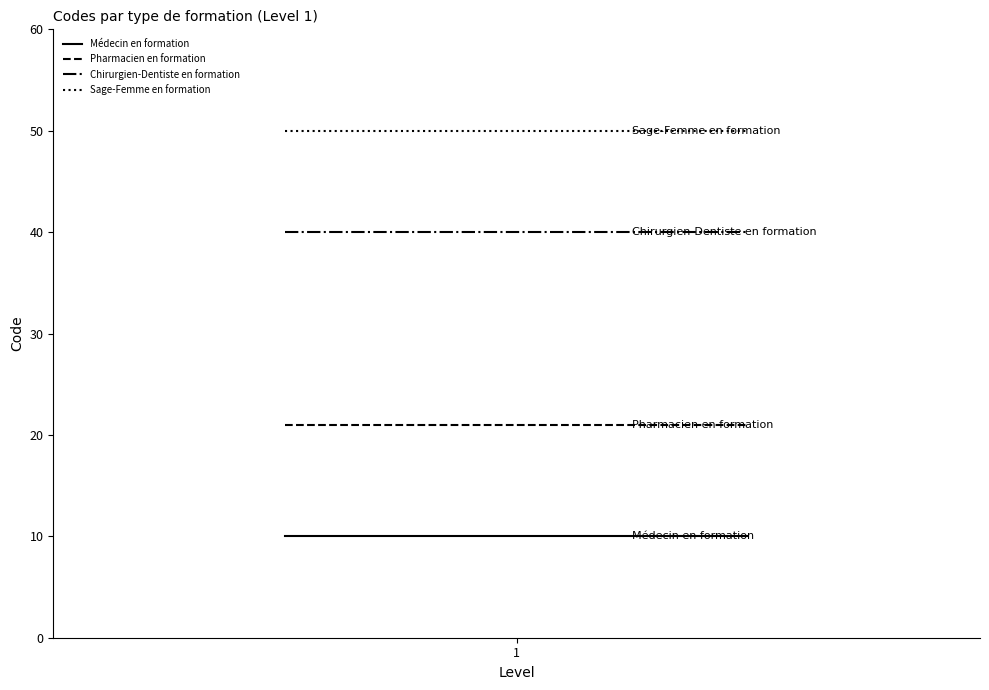

Rank the series by their maximum value, from lowest to highest.

Médecin en formation, Pharmacien en formation, Chirurgien-Dentiste en formation, Sage-Femme en formation